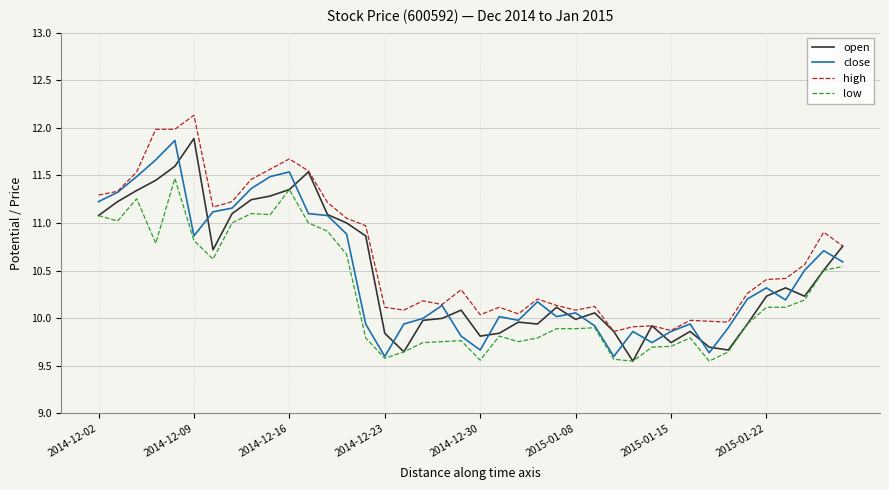

True or false: high and low cross at least once.

False